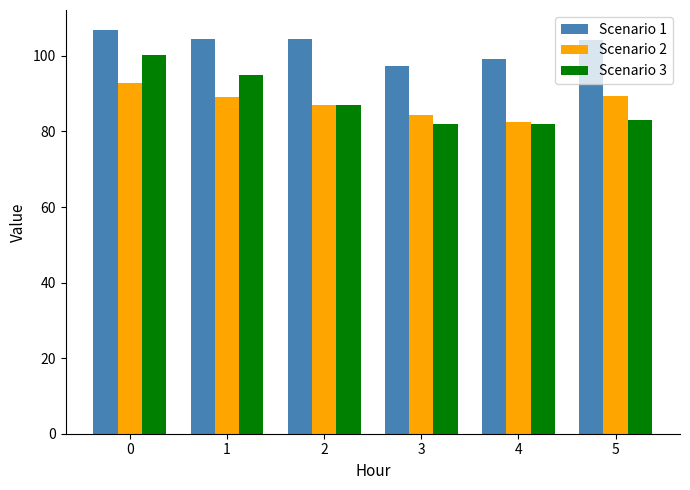

What is the average value of the Scenario 3 series?

88.2